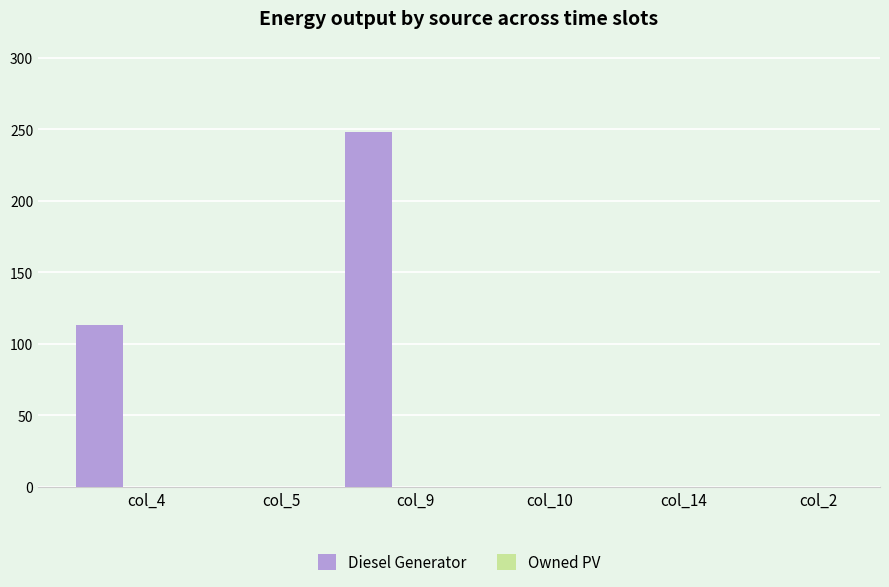

What is the sum of all values?

361